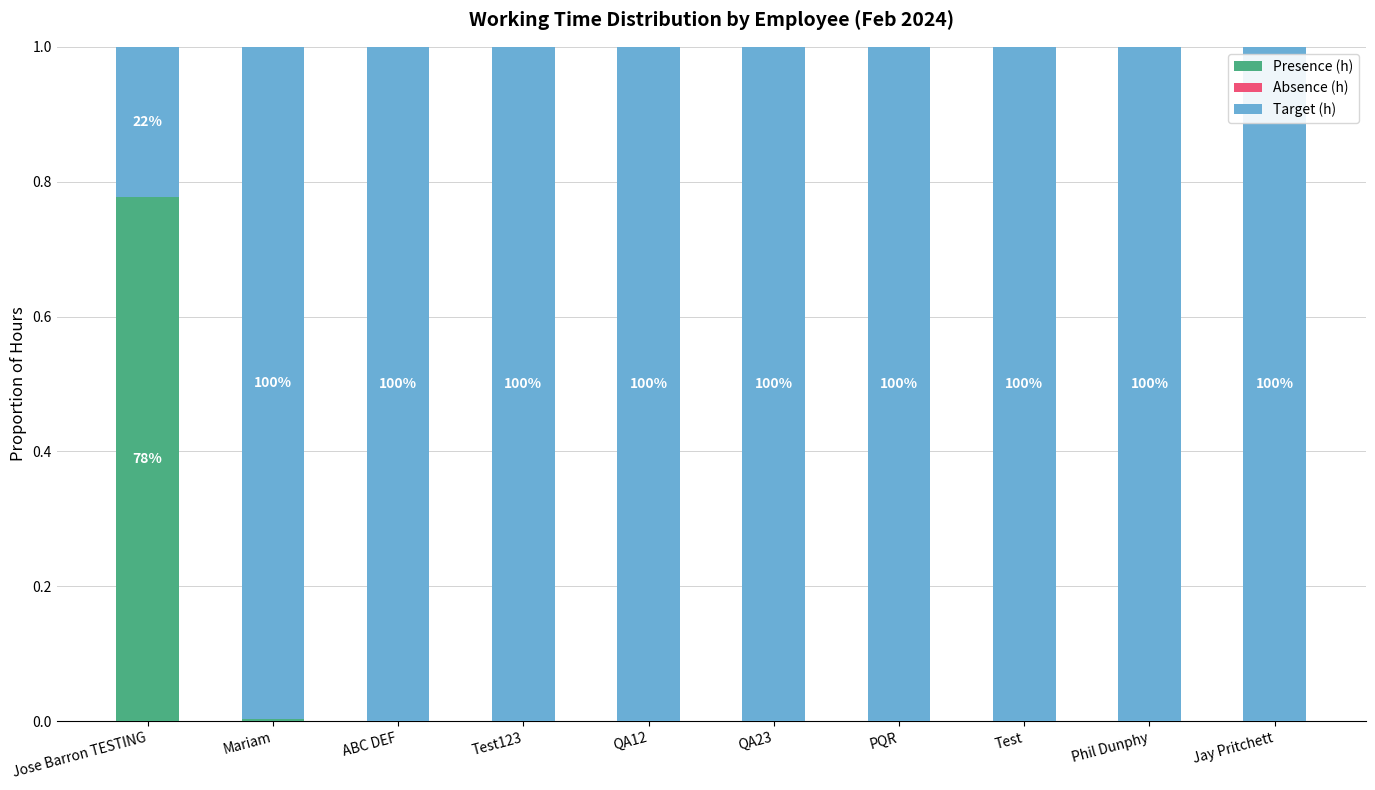

Are the bars grouped side by side (vs. stacked)?

No